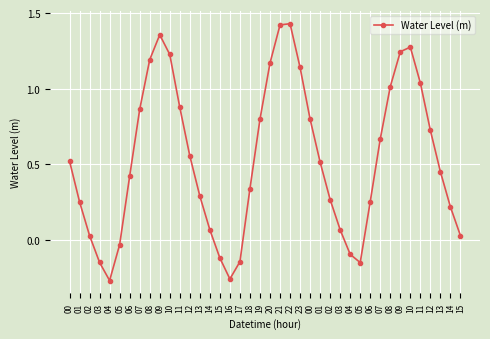

Rank the categories by value from highest to lowest.

22, 21, 09, 10, 09, 10, 08, 20, 23, 11, 08, 11, 07, 00, 19, 12, 07, 12, 00, 01, 13, 06, 18, 13, 02, 06, 01, 14, 03, 14, 02, 15, 05, 04, 15, 17, 03, 05, 16, 04